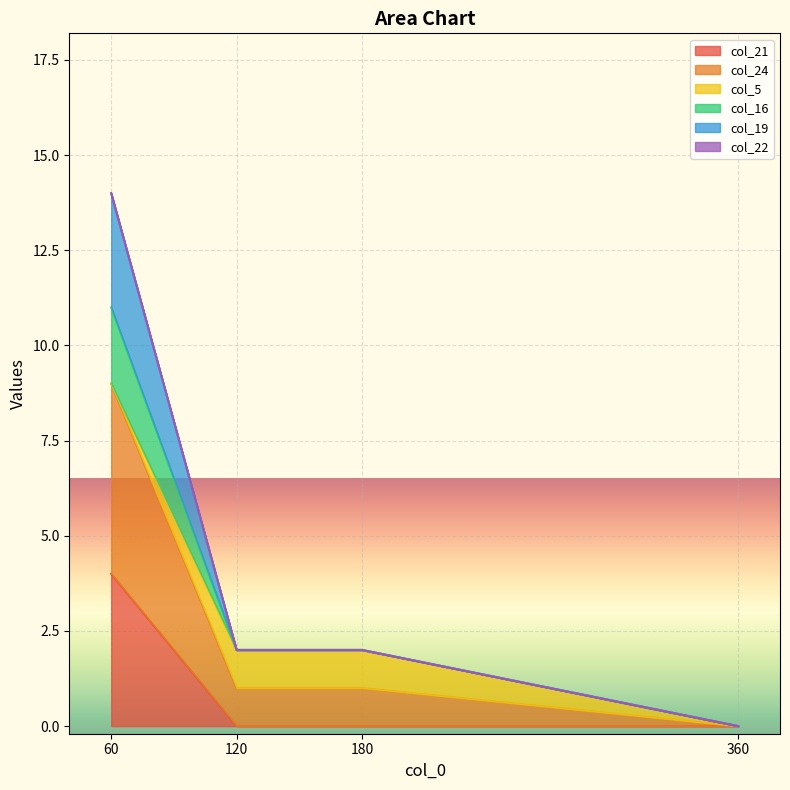

The value of col_21 at 120 is 0. True or false?

True